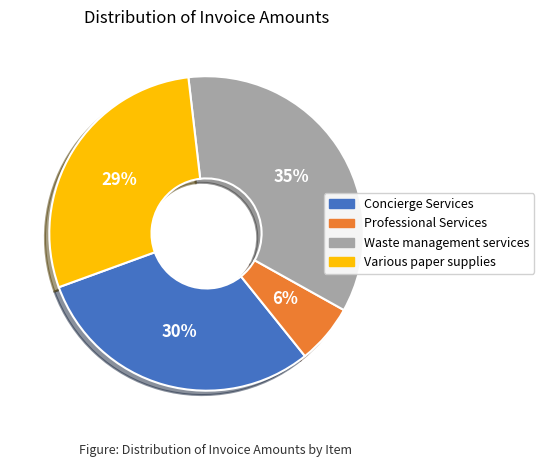

Does any single category account for the majority?

No